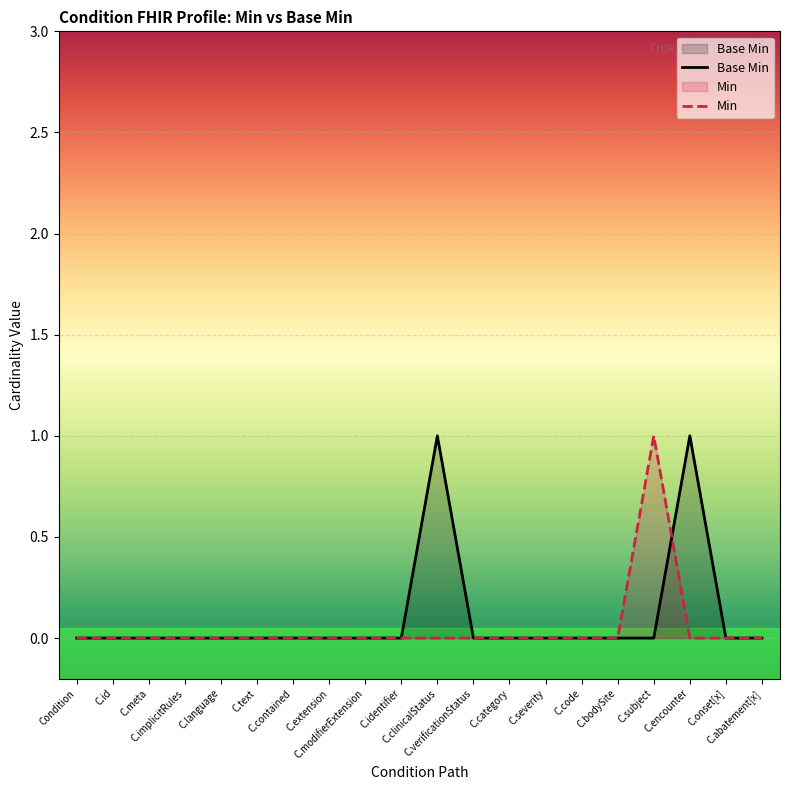

What is the difference between the maximum and second lowest values?

1